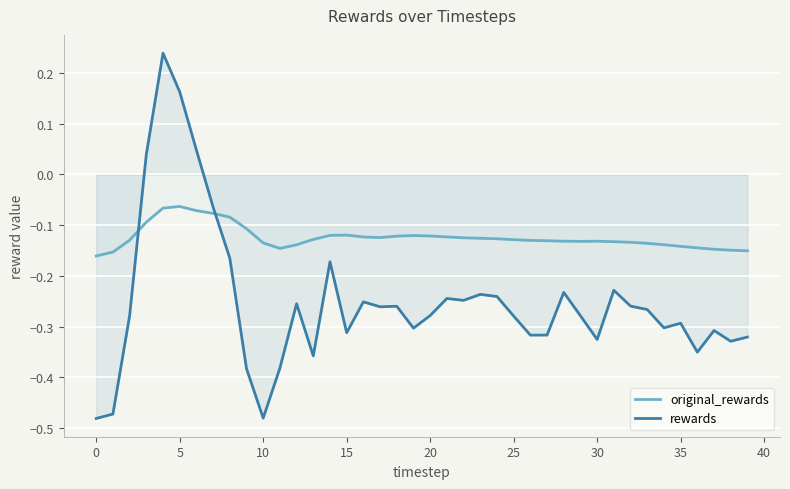

Which series ends up on top after the final intersection of original_rewards and rewards?

original_rewards